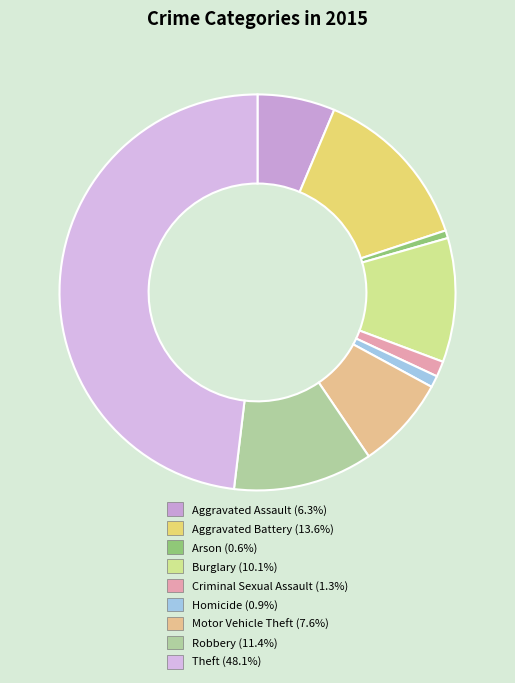

Is it true that Theft is 59% of the pie?

False